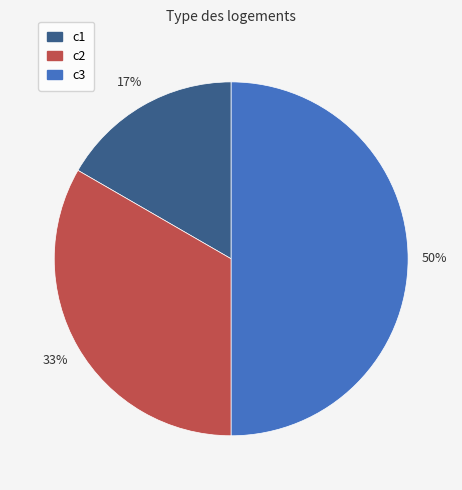

To the nearest percent, what portion does c1 represent?

17%